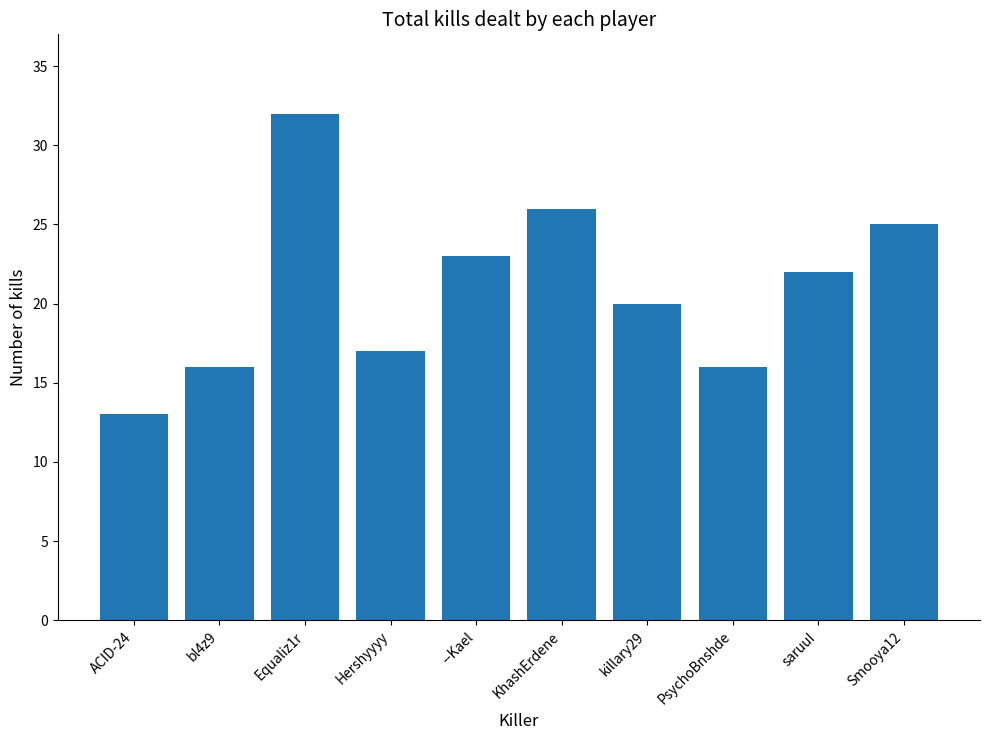

Read the value at --Kael, to the nearest 5.

25